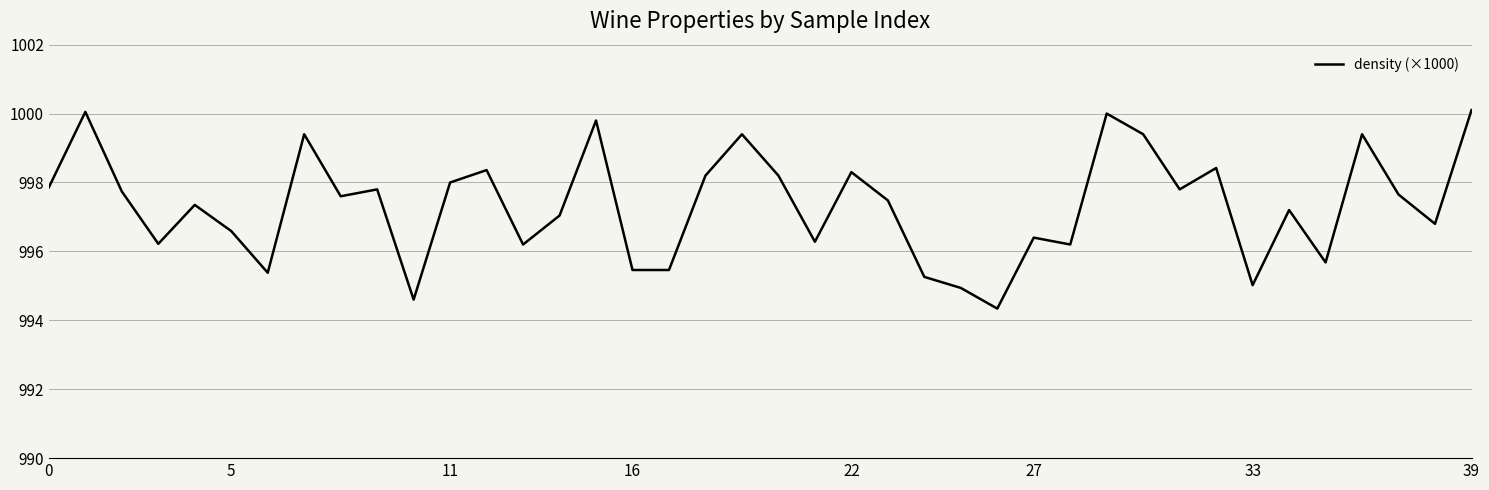

What is the maximum value shown in the chart?

1000.1